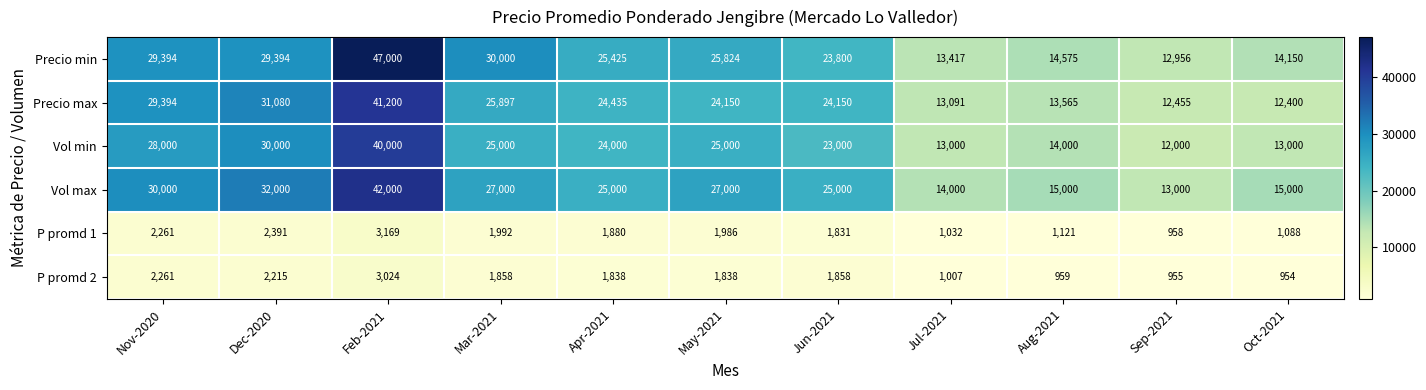

What is the total value across all series at Oct-2021?

56592